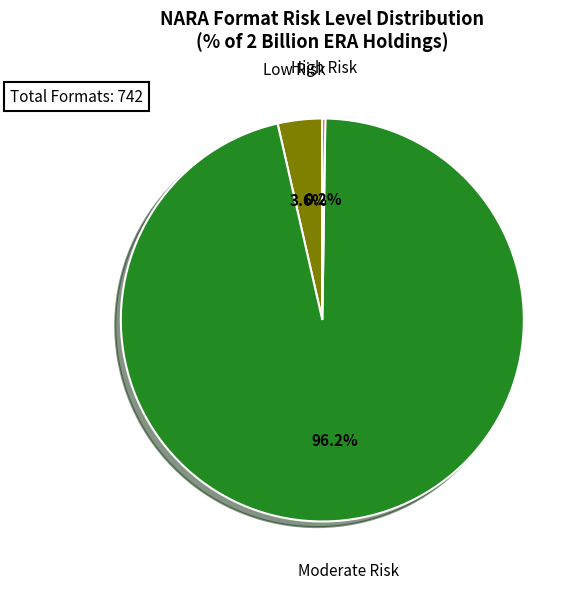

Is there a majority slice in this chart?

Yes